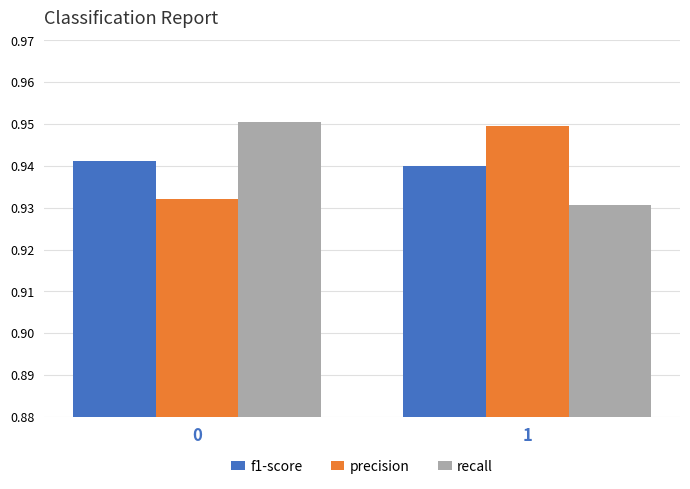

What is the sum of the recall values at 1 and 0?

1.9